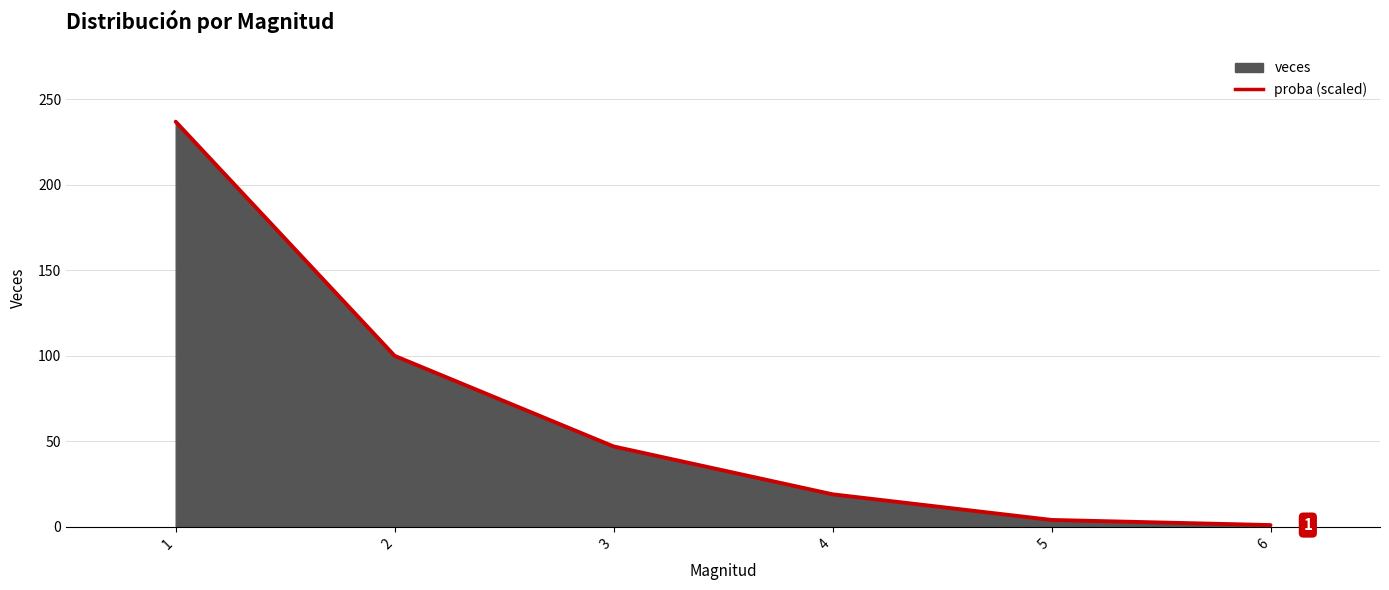

Where does the data first go above 46?

1